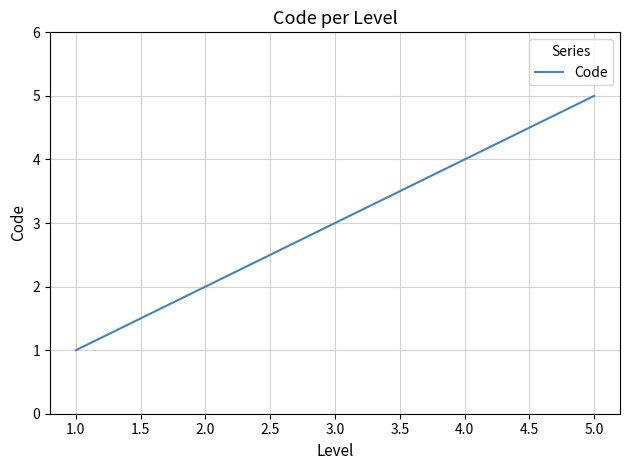

Reading left to right, extract all data points from this chart.

1	2	3	4	5